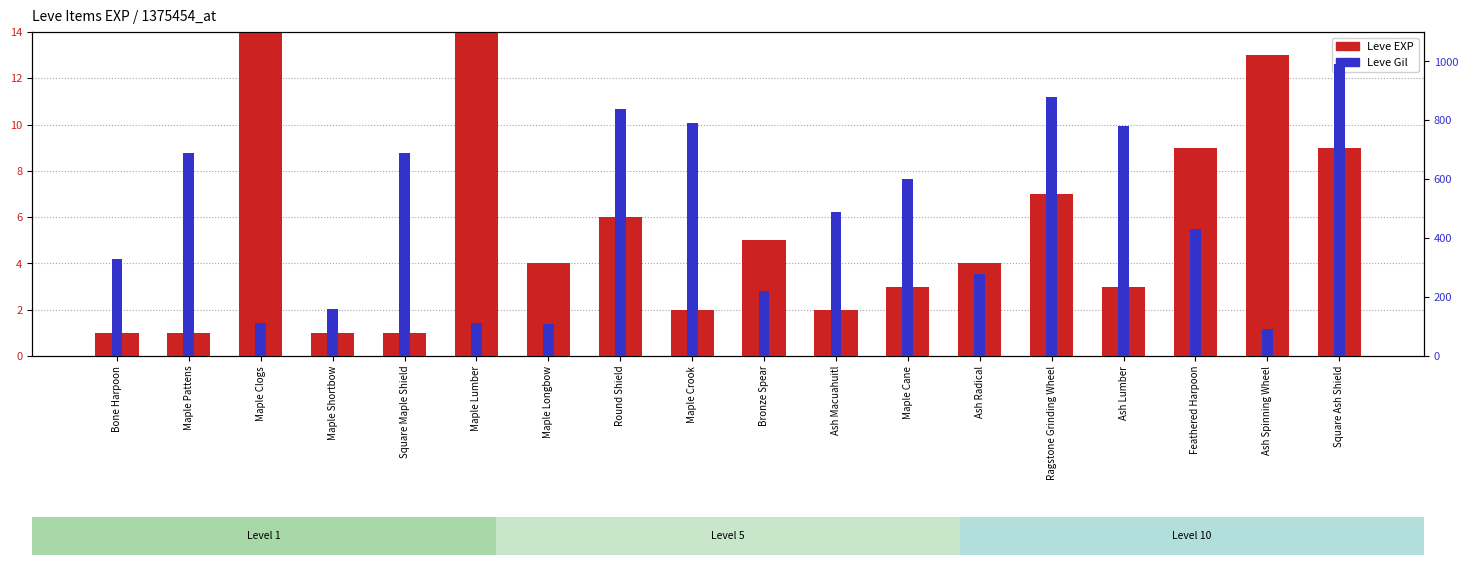

Where does the Leve Gil series first go above 490?

Maple Pattens